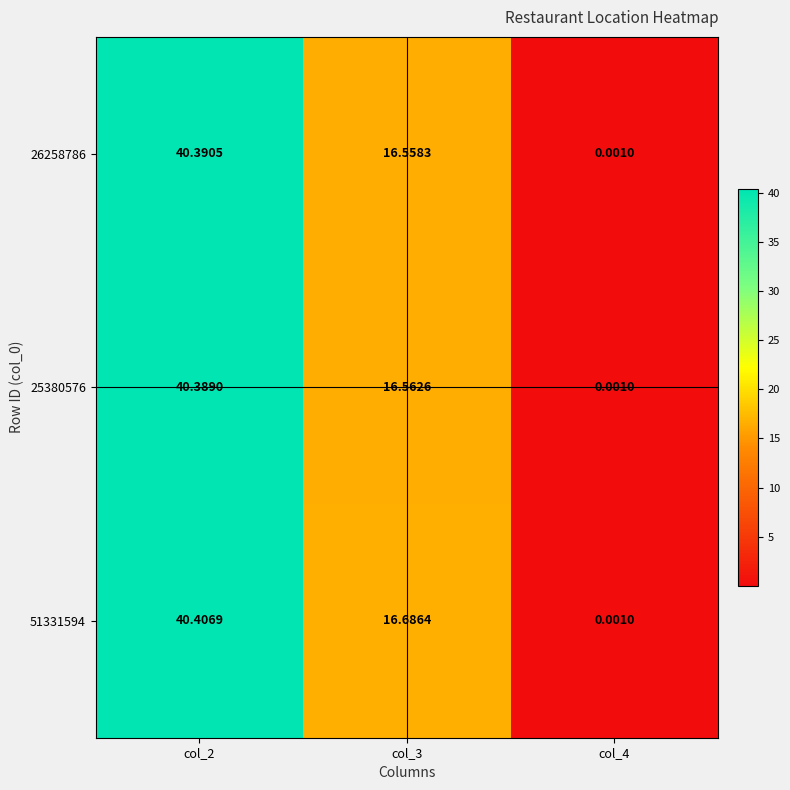

Is the value of 26258786 at col_4 greater than the value of 25380576 at col_3?

No